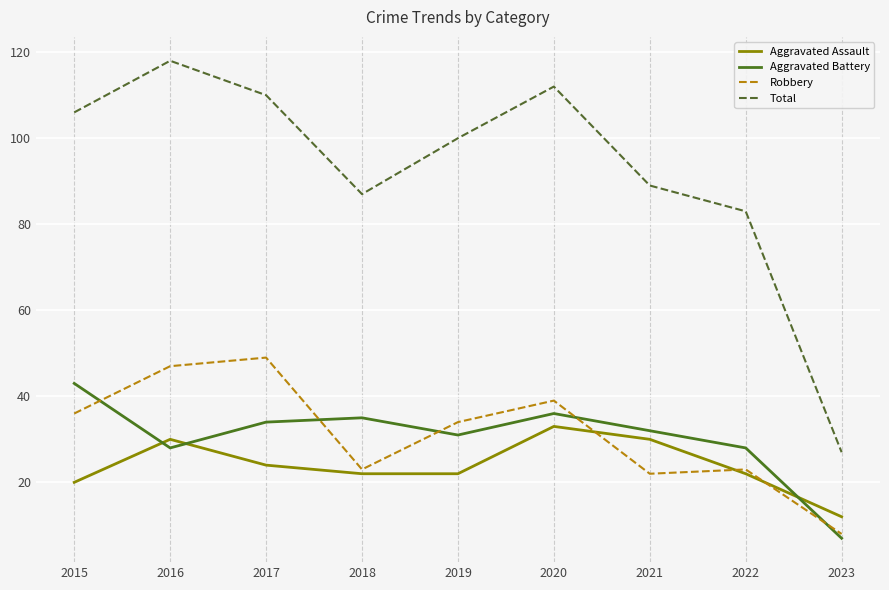

Which series changed the most between 2015 and 2020?

Aggravated Assault